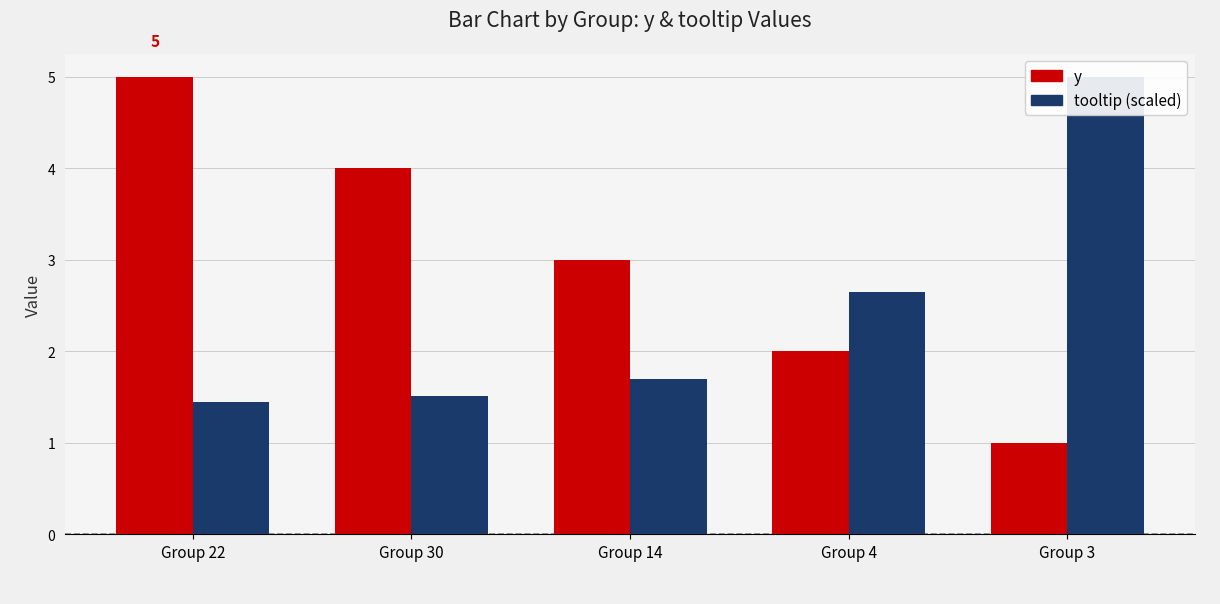

Reading left to right, list all the values displayed in this chart.

y: Group 22=5.0	Group 30=4.0	Group 14=3.0	Group 4=2.0	Group 3=1.0
tooltip (scaled): Group 22=1.4	Group 30=1.5	Group 14=1.7	Group 4=2.6	Group 3=5.0